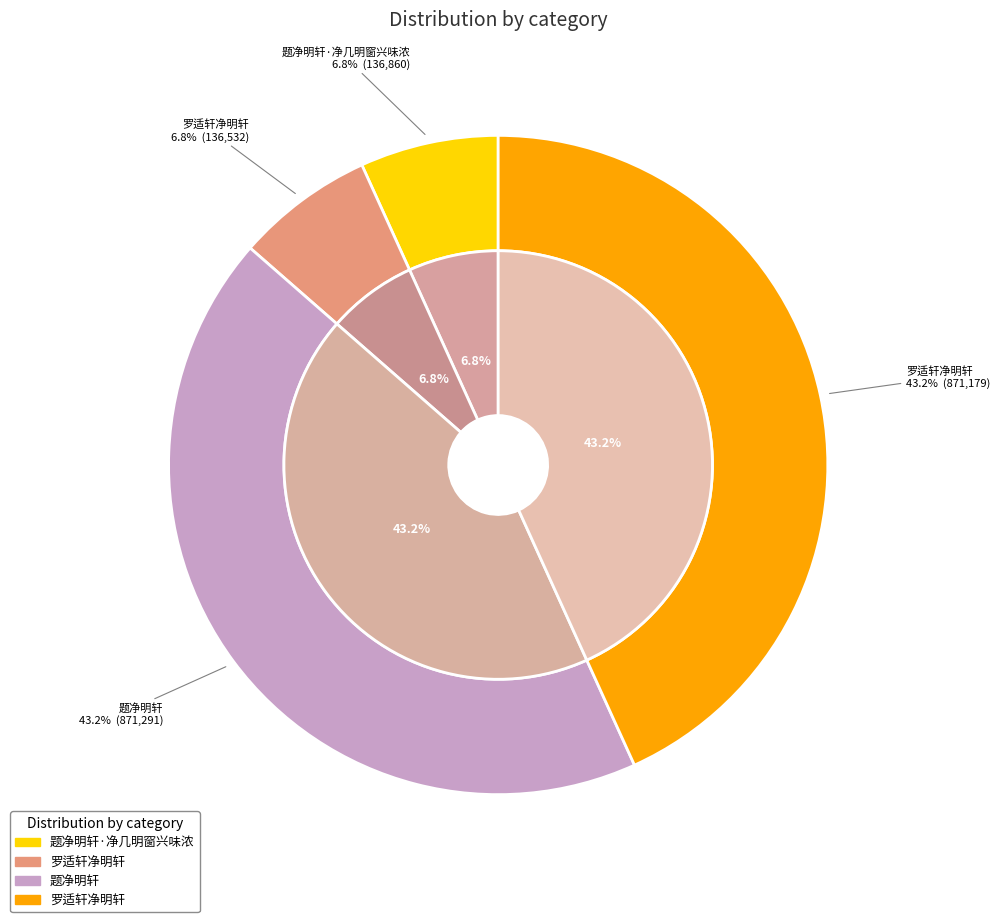

The 题净明轩·净几明窗兴味浓 slice represents 1% of the pie. True or false?

False